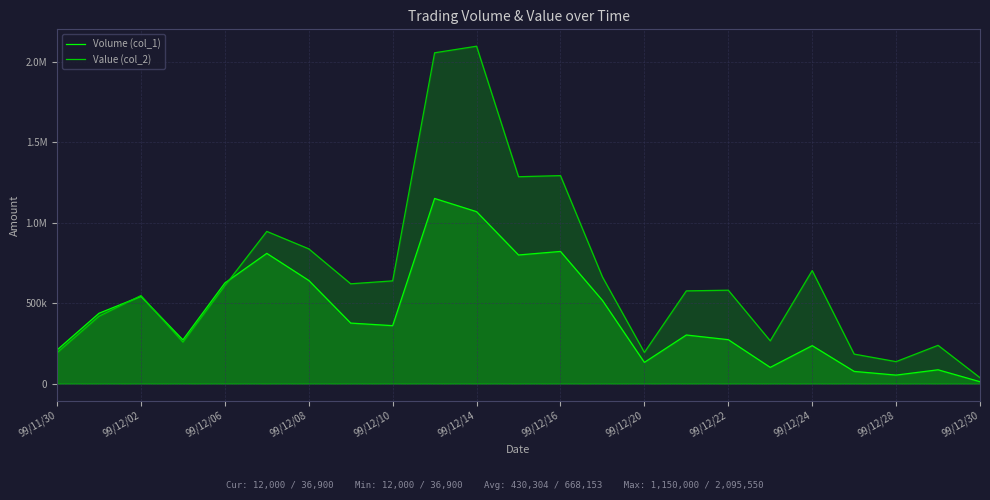

How many data points in Volume (col_1) are above 360000?

11